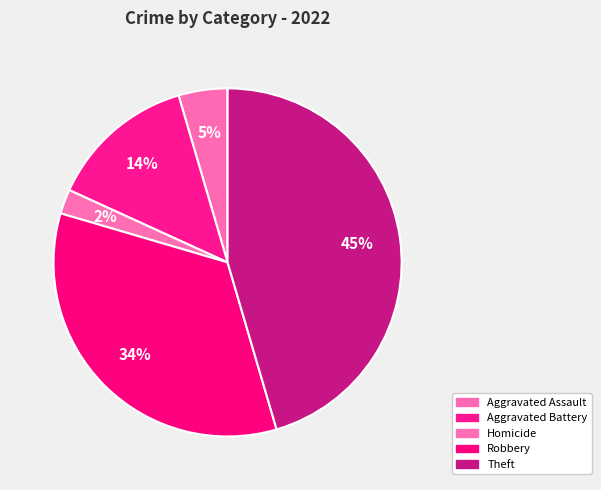

The Aggravated Assault slice represents 1% of the pie. True or false?

False